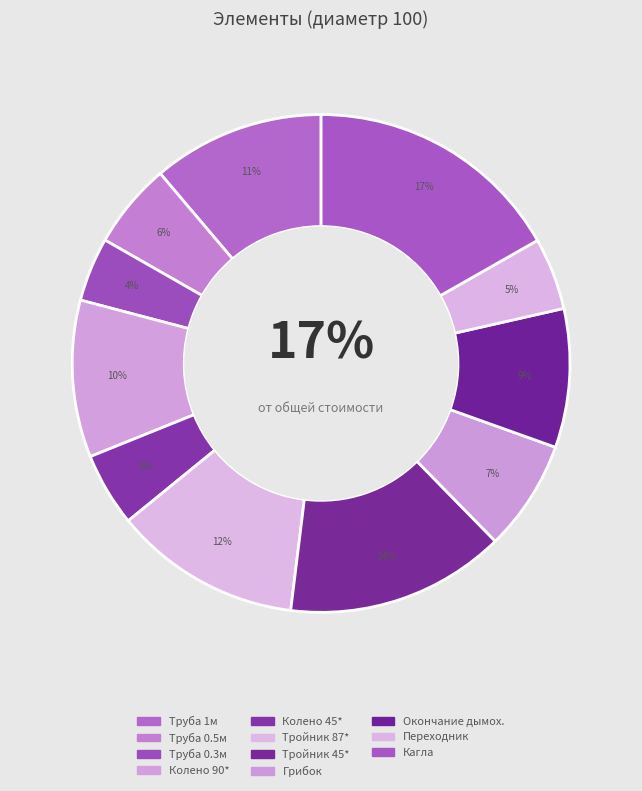

Is there a majority slice in this chart?

No